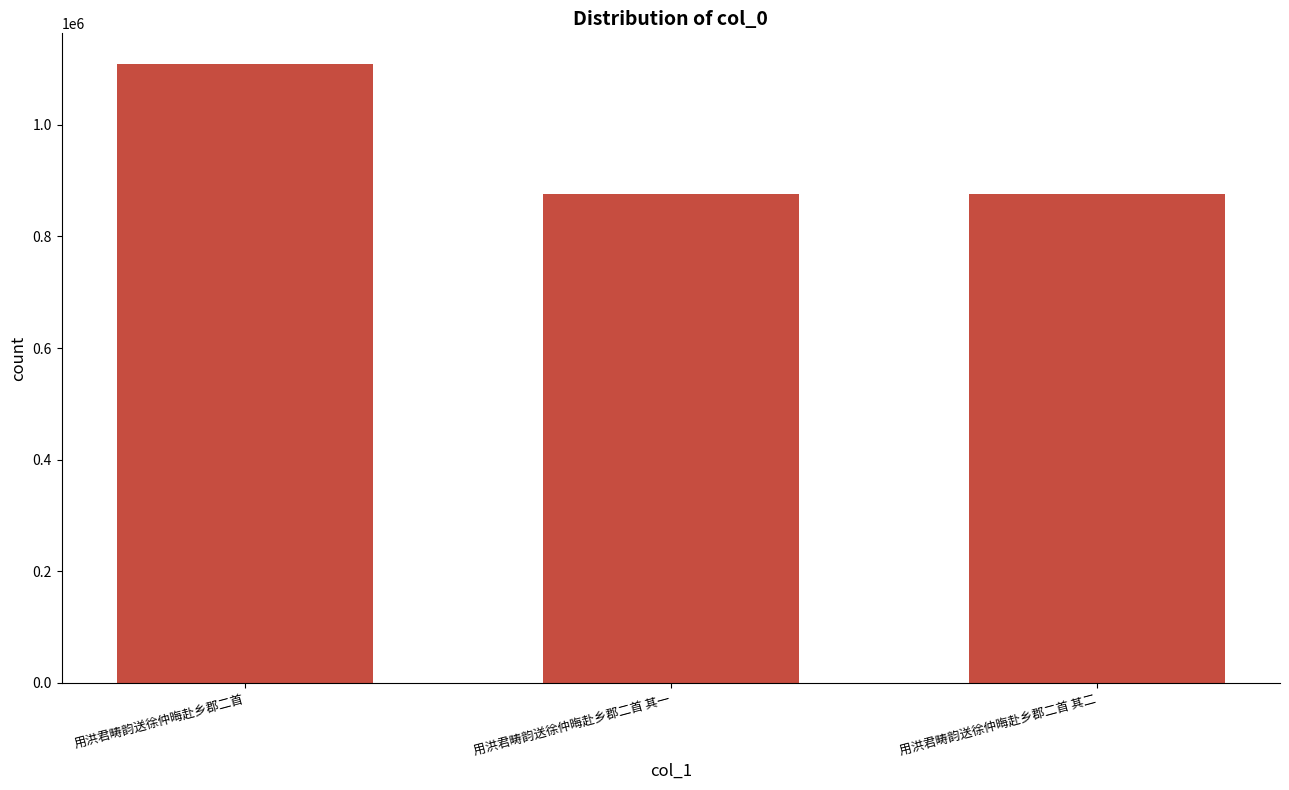

Read the value at 用洪君畴韵送徐仲晦赴乡郡二首 其一, to the nearest 50.

876450